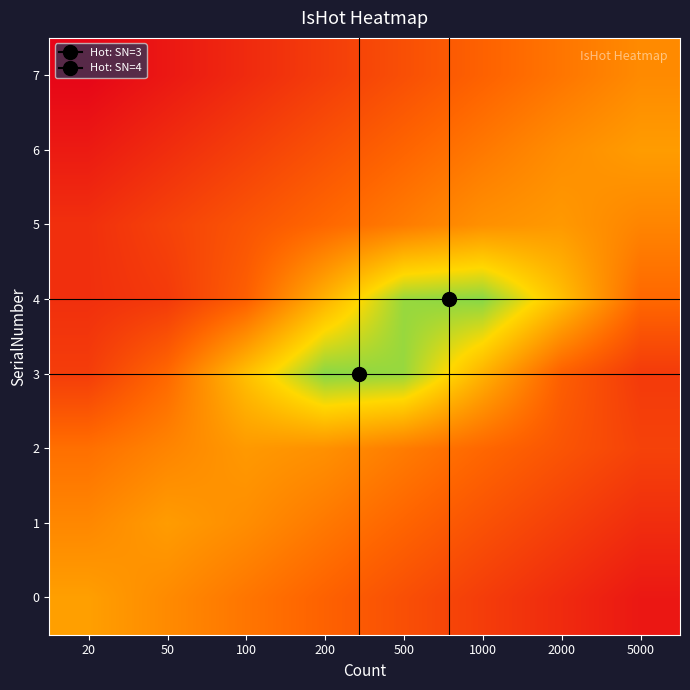

Reading left to right, list all the values displayed in this chart.

0: 20=0.5	50=0.4	100=0.4	200=0.3	500=0.3	1000=0.2	2000=0.1	5000=0.1
1: 20=0.4	50=0.5	100=0.4	200=0.4	500=0.3	1000=0.3	2000=0.2	5000=0.1
2: 20=0.4	50=0.4	100=0.5	200=0.5	500=0.4	1000=0.3	2000=0.3	5000=0.2
3: 20=0.2	50=0.3	100=0.6	200=0.8	500=0.8	1000=0.6	2000=0.3	5000=0.2
4: 20=0.2	50=0.2	100=0.3	200=0.6	500=0.8	1000=0.8	2000=0.6	5000=0.3
5: 20=0.2	50=0.2	100=0.3	200=0.3	500=0.4	1000=0.5	2000=0.5	5000=0.4
6: 20=0.1	50=0.1	100=0.2	200=0.3	500=0.3	1000=0.4	2000=0.4	5000=0.5
7: 20=0.0	50=0.1	100=0.1	200=0.2	500=0.3	1000=0.3	2000=0.4	5000=0.4